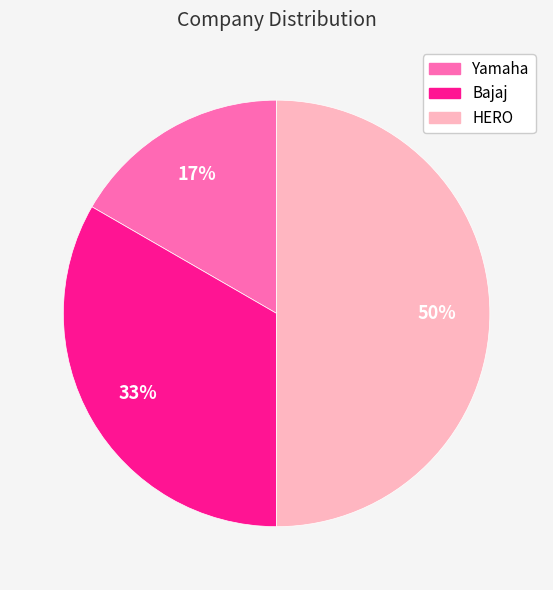

What is the ratio of the value at Bajaj to the value at HERO?

0.7